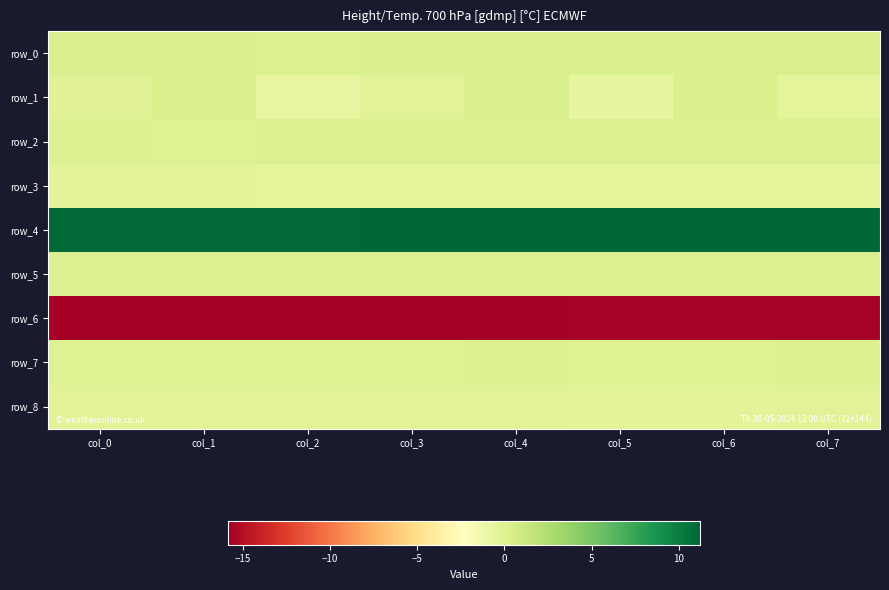

The row_4 series shows 11.2 at col_7. True or false?

True